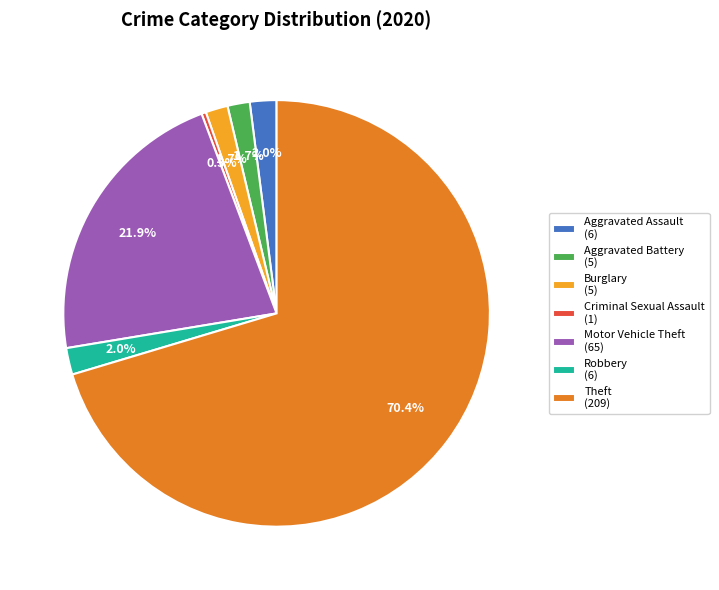

What is the total percentage of Motor Vehicle Theft (65) and Aggravated Battery (5)?

23.6%